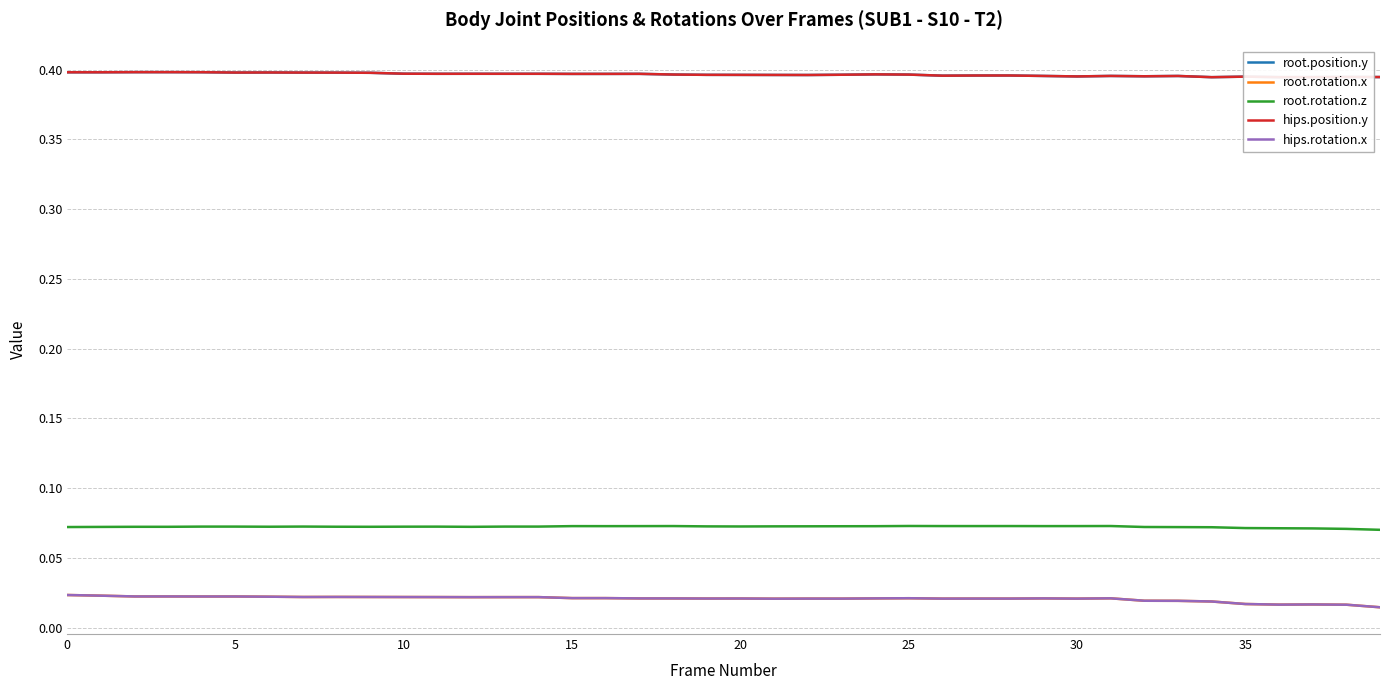

How many interior local valleys does the root.position.y series have?

9